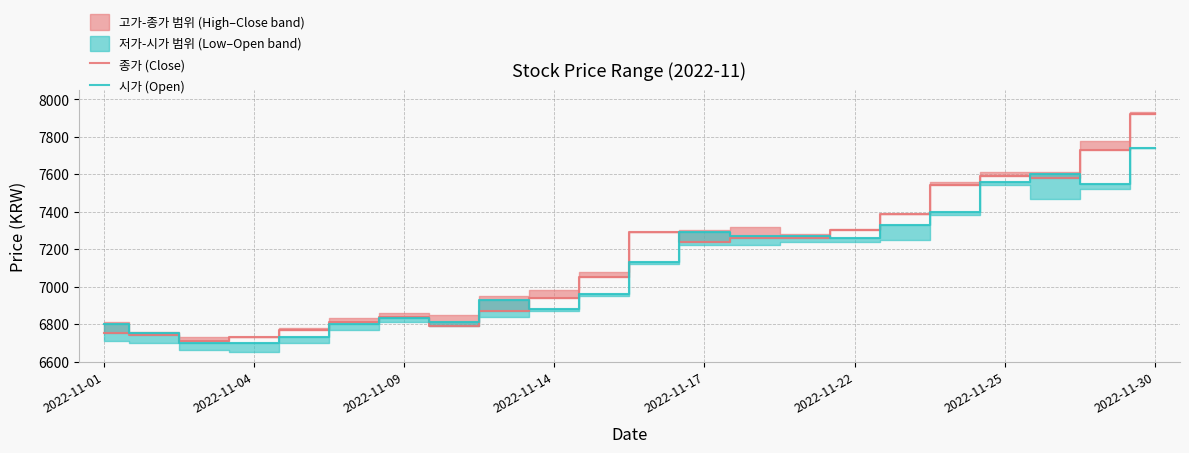

How many interior local valleys does the 종가 (Close) series have?

4